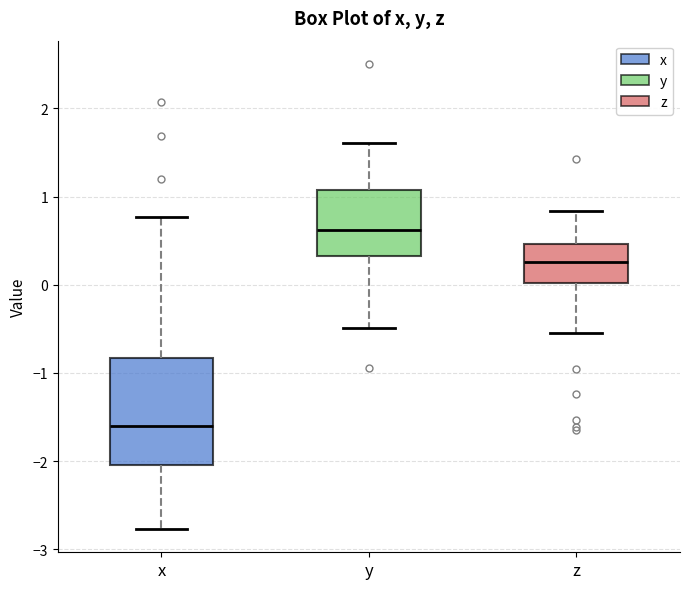

Reading left to right, read every box against the y-axis: the position of its median line, the range the box covers, and the ends of its whiskers. The values are not printed on the chart, so give them approximately, as read against the axis.

x: median -1.6, box -2.0 to -0.8, whiskers -2.8 to 0.8
y: median 0.6, box 0.3 to 1.1, whiskers -0.5 to 1.6
z: median 0.3, box 0.0 to 0.5, whiskers -0.5 to 0.8